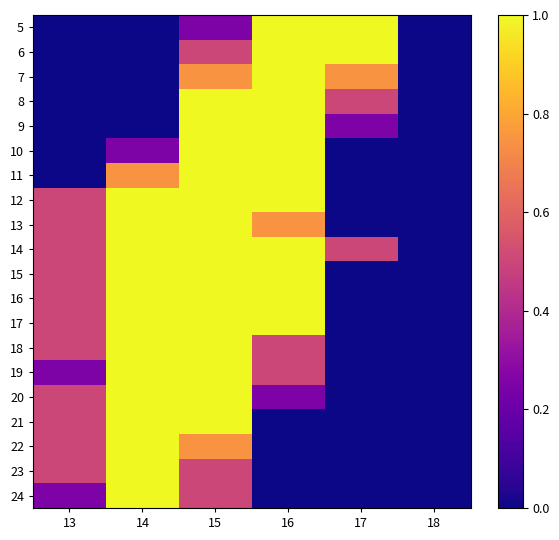

Reading left to right, extract all data points from this chart.

5: 13=0.0	14=0.0	15=0.3	16=1.0	17=1.0	18=0.0
6: 13=0.0	14=0.0	15=0.5	16=1.0	17=1.0	18=0.0
7: 13=0.0	14=0.0	15=0.7	16=1.0	17=0.7	18=0.0
8: 13=0.0	14=0.0	15=1.0	16=1.0	17=0.5	18=0.0
9: 13=0.0	14=0.0	15=1.0	16=1.0	17=0.3	18=0.0
10: 13=0.0	14=0.3	15=1.0	16=1.0	17=0.0	18=0.0
11: 13=0.0	14=0.7	15=1.0	16=1.0	17=0.0	18=0.0
12: 13=0.5	14=1.0	15=1.0	16=1.0	17=0.0	18=0.0
13: 13=0.5	14=1.0	15=1.0	16=0.7	17=0.0	18=0.0
14: 13=0.5	14=1.0	15=1.0	16=1.0	17=0.5	18=0.0
15: 13=0.5	14=1.0	15=1.0	16=1.0	17=0.0	18=0.0
16: 13=0.5	14=1.0	15=1.0	16=1.0	17=0.0	18=0.0
17: 13=0.5	14=1.0	15=1.0	16=1.0	17=0.0	18=0.0
18: 13=0.5	14=1.0	15=1.0	16=0.5	17=0.0	18=0.0
19: 13=0.3	14=1.0	15=1.0	16=0.5	17=0.0	18=0.0
20: 13=0.5	14=1.0	15=1.0	16=0.3	17=0.0	18=0.0
21: 13=0.5	14=1.0	15=1.0	16=0.0	17=0.0	18=0.0
22: 13=0.5	14=1.0	15=0.7	16=0.0	17=0.0	18=0.0
23: 13=0.5	14=1.0	15=0.5	16=0.0	17=0.0	18=0.0
24: 13=0.3	14=1.0	15=0.5	16=0.0	17=0.0	18=0.0